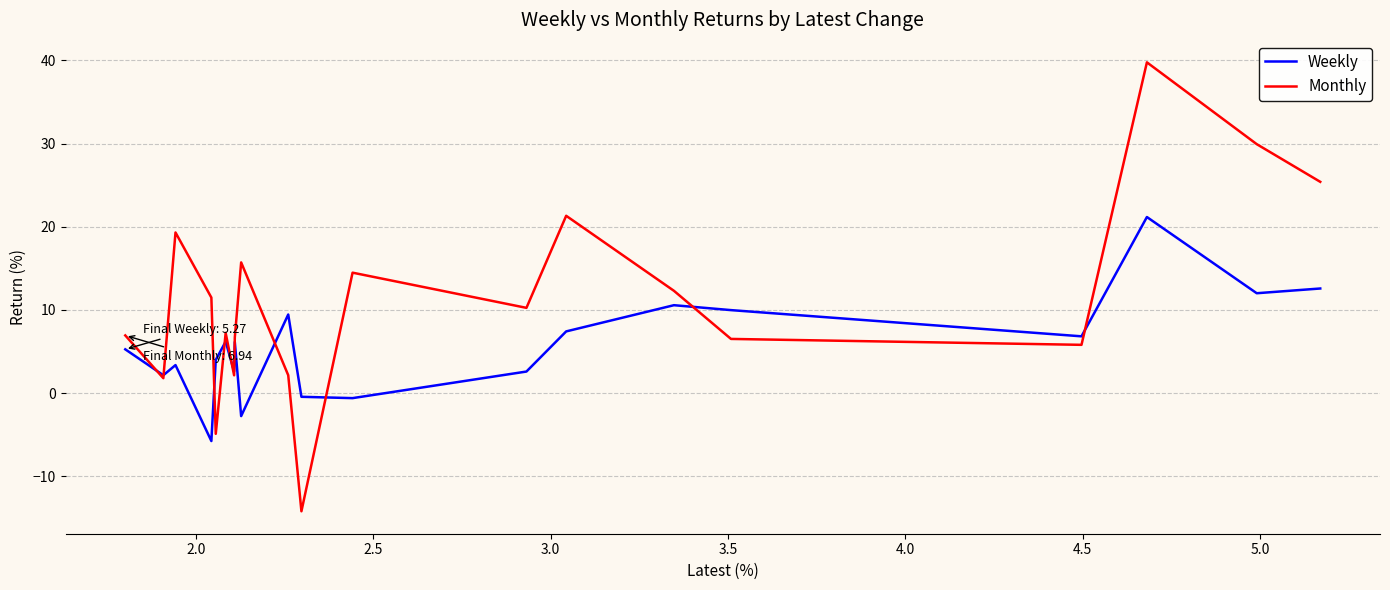

True or false: Monthly has a value of 39.5 at 2.0.

False